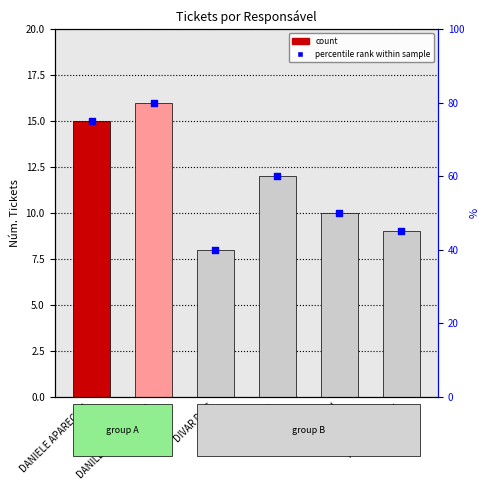

Between FILIAL TAQUARI and DANILLO CAVALHEIRO, which is larger?

DANILLO CAVALHEIRO